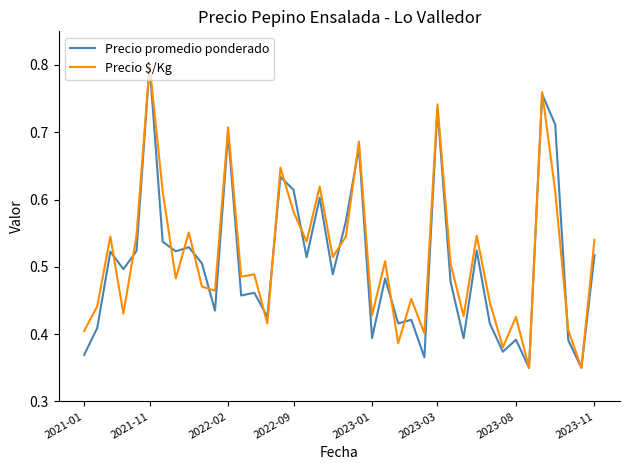

After their last crossing, which series has the higher values: Precio promedio ponderado or Precio $/Kg?

Precio $/Kg